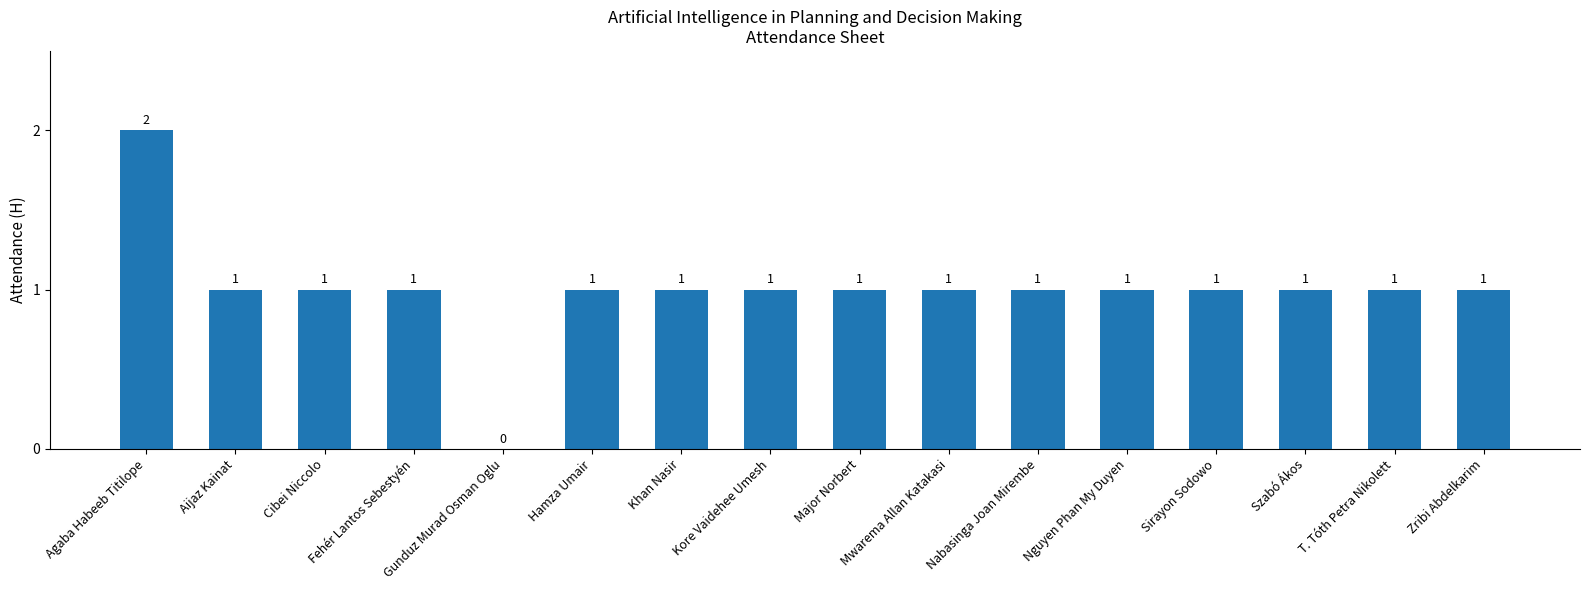

What is the average value?

1